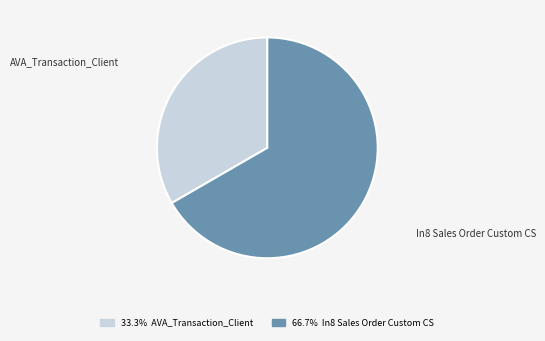

Rank the categories by value from highest to lowest.

In8 Sales Order Custom CS, AVA_Transaction_Client